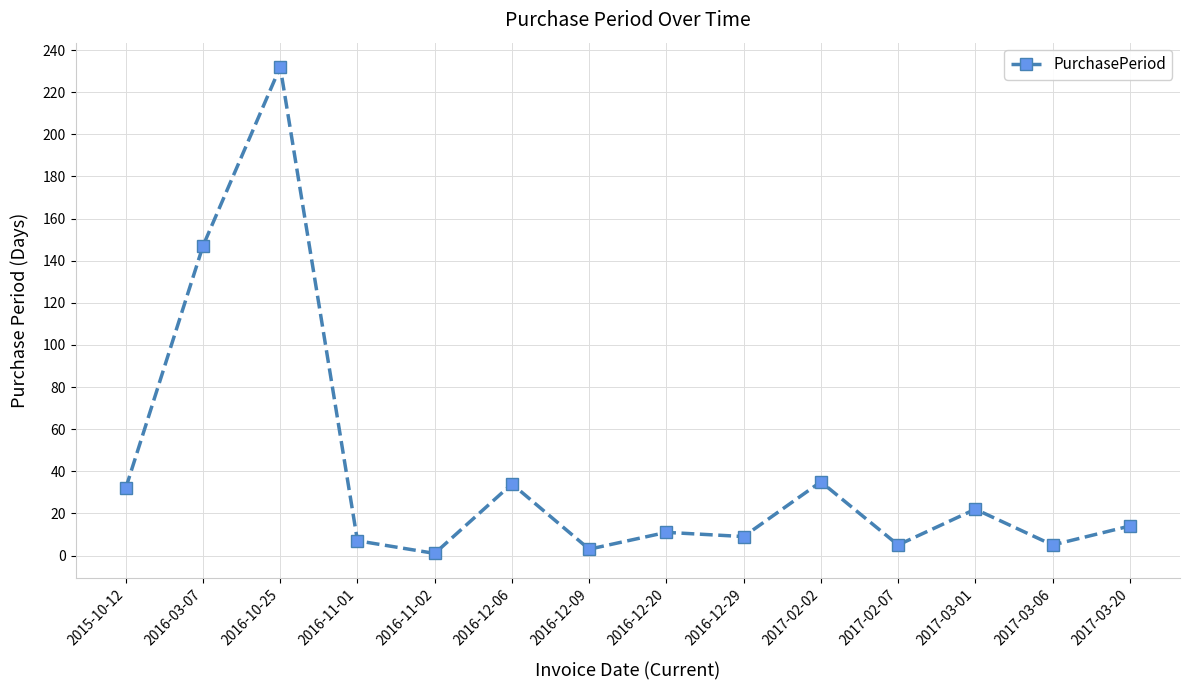

At which label is the value closest to 116?

2016-03-07